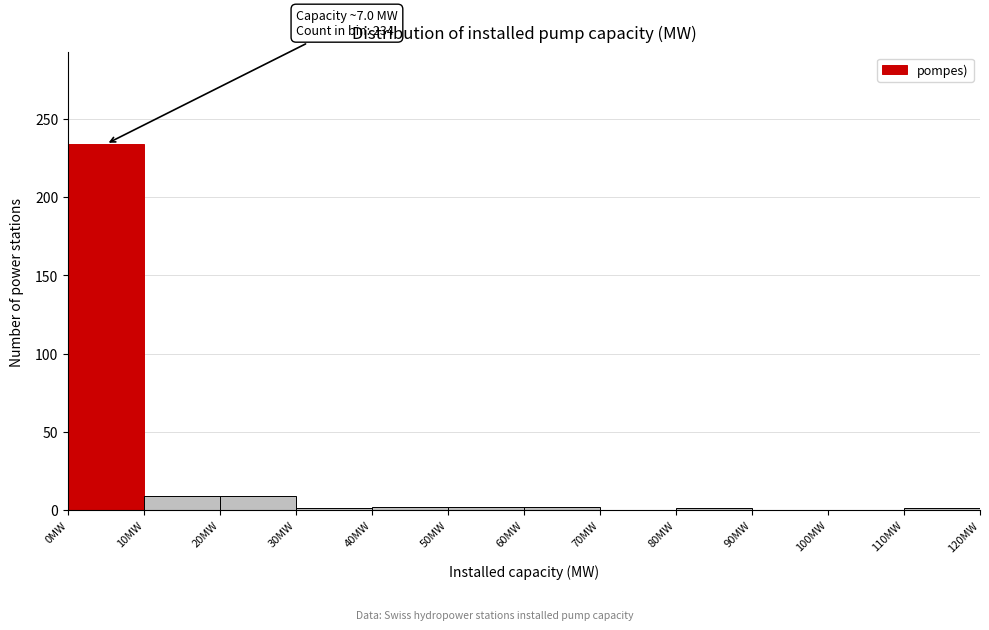

Which range on the x-axis has the tallest bar?

0 to 10